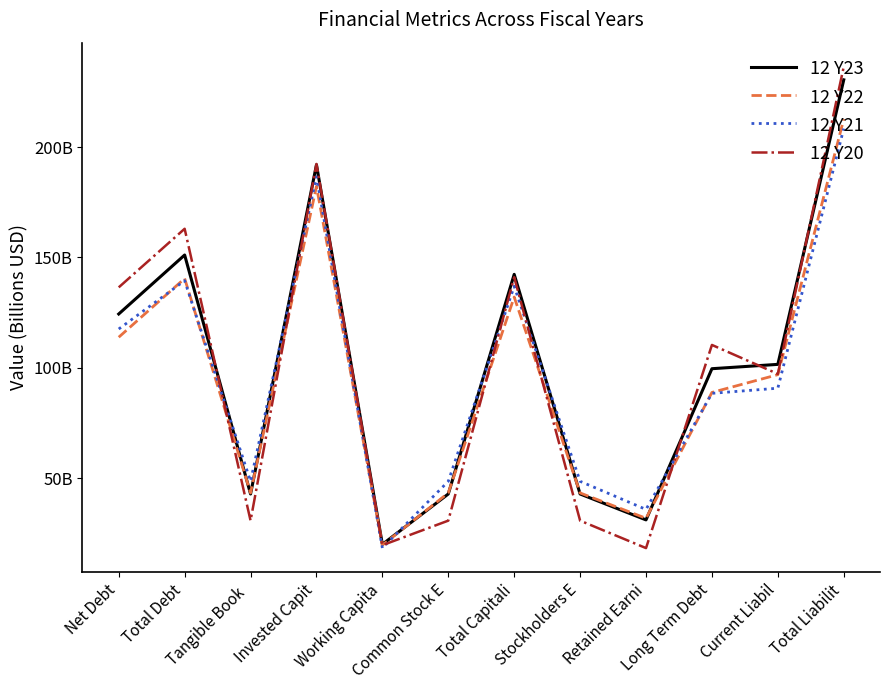

What are all the series names shown in the legend?

12 Y23, 12 Y22, 12 Y21, 12 Y20